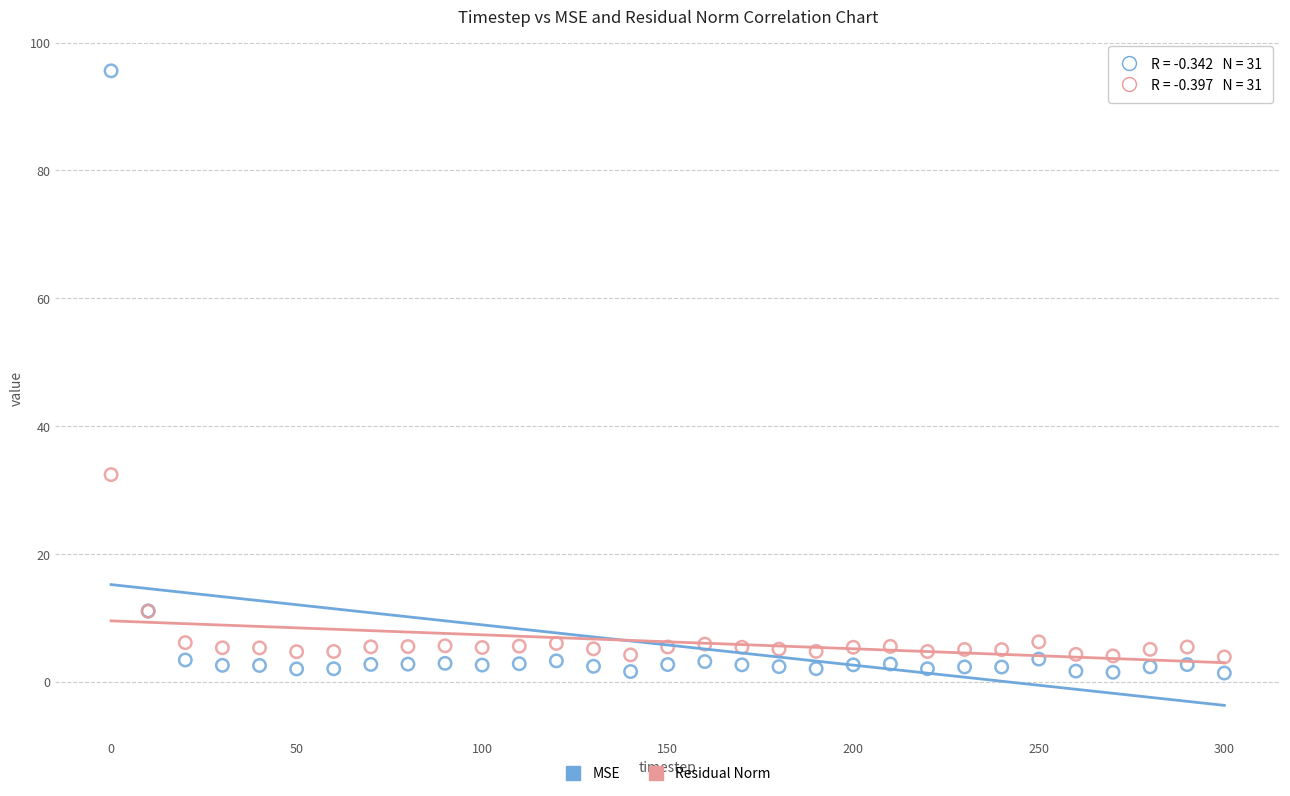

Which series has the largest Y range (max minus min)?

MSE